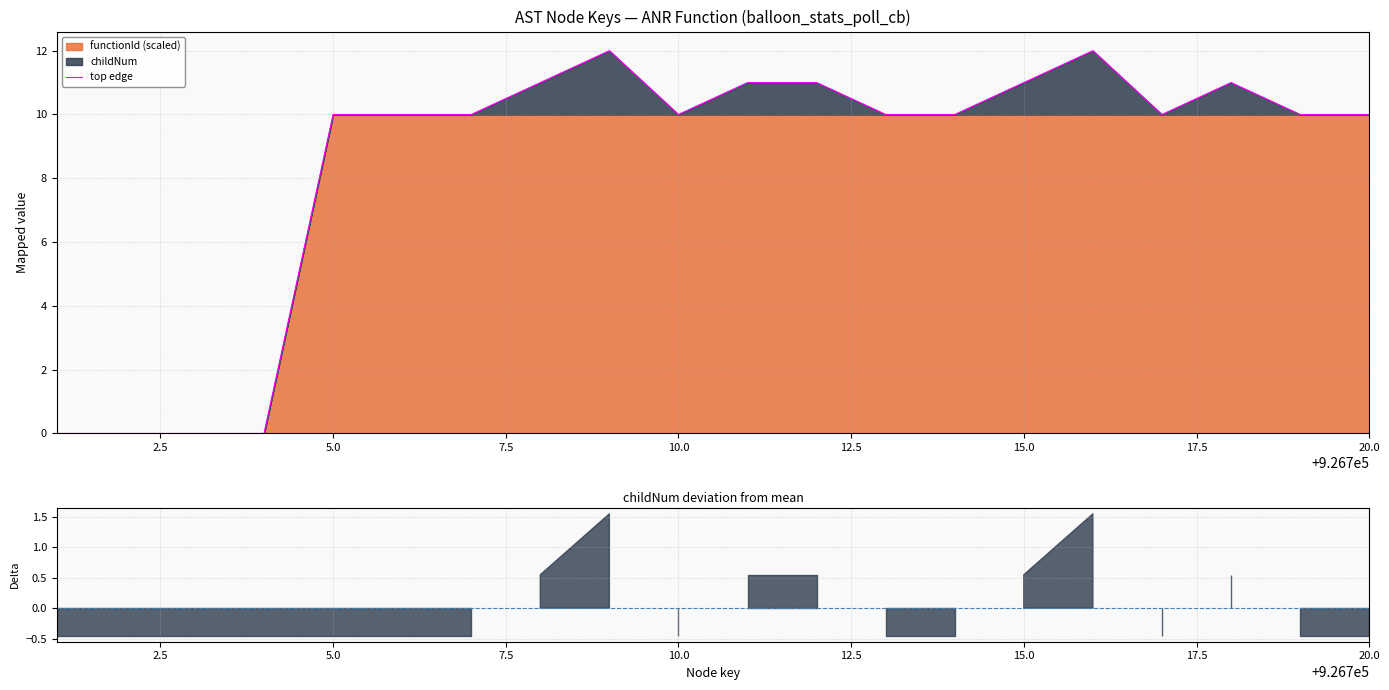

Reading left to right, what are all the values shown in this chart?

0	0	0	0	10	10	10	11	12	10	11	11	10	10	11	12	10	11	10	10